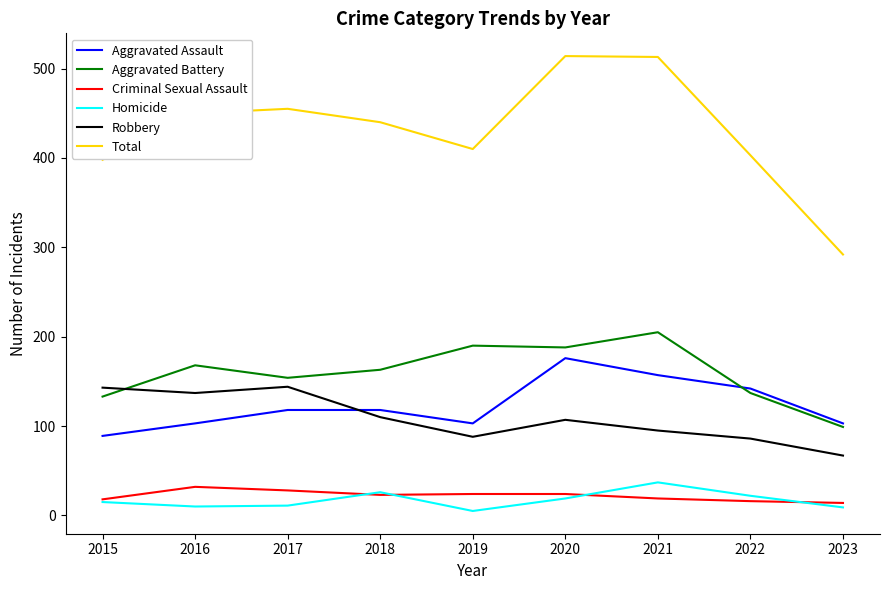

Which series has the largest total across all categories?

Total